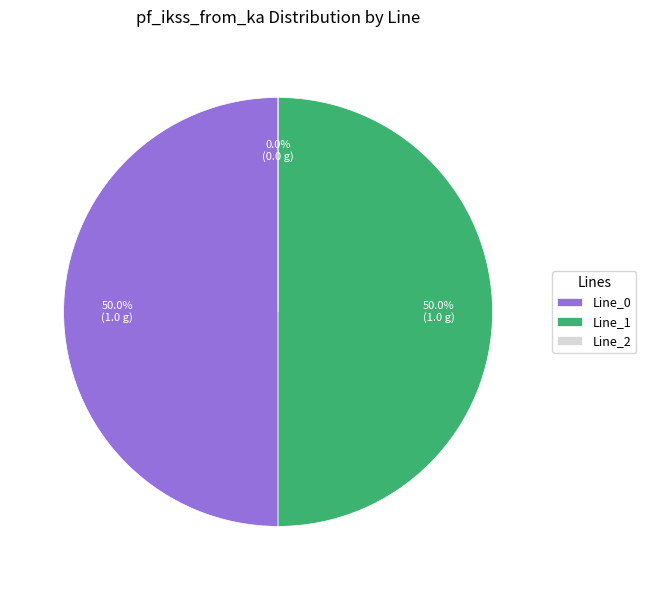

Which has a higher value, Line_2 or Line_1?

Line_1